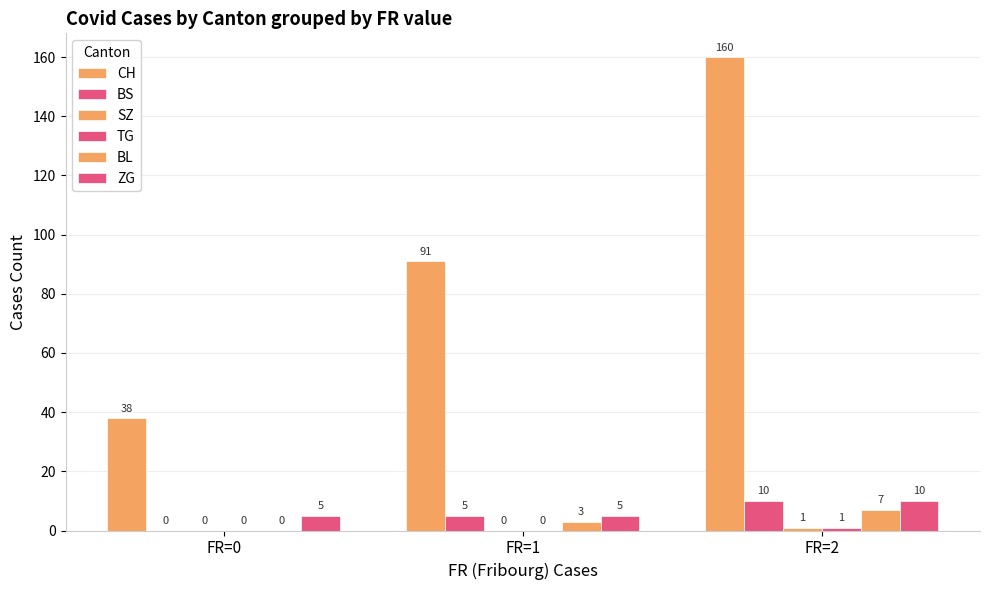

Count the number of data series in this chart.

6